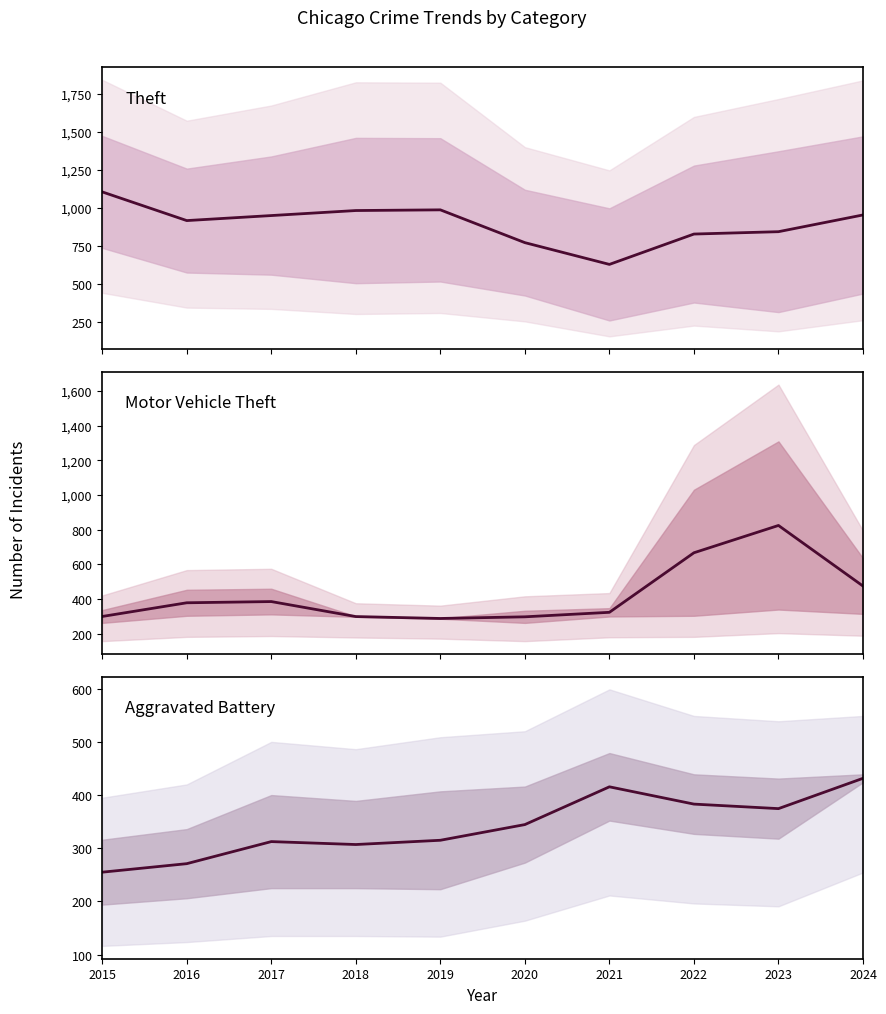

What is the greatest value displayed?

1106.0